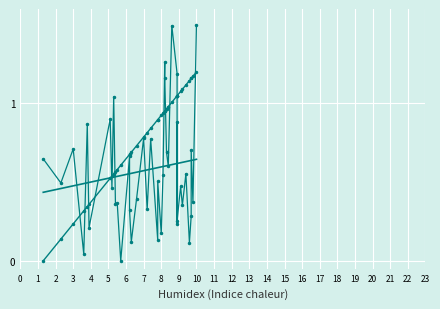

Where do col_0 trend and col_0 first cross each other?

2 and 3